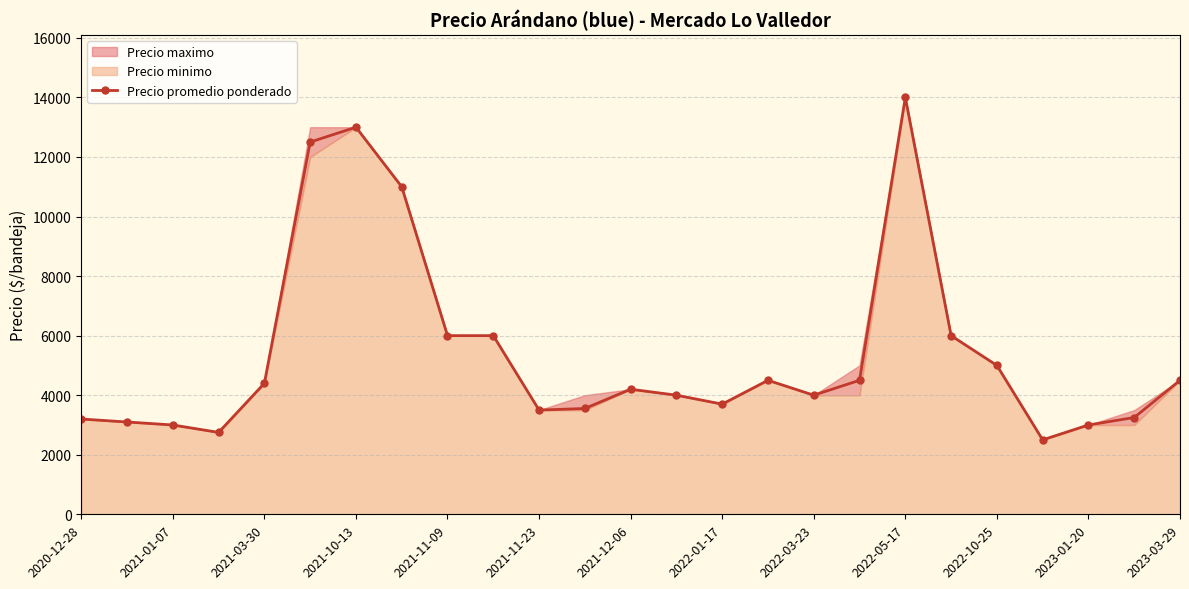

True or false: Precio promedio ponderado has more than 2 interior local peaks.

True